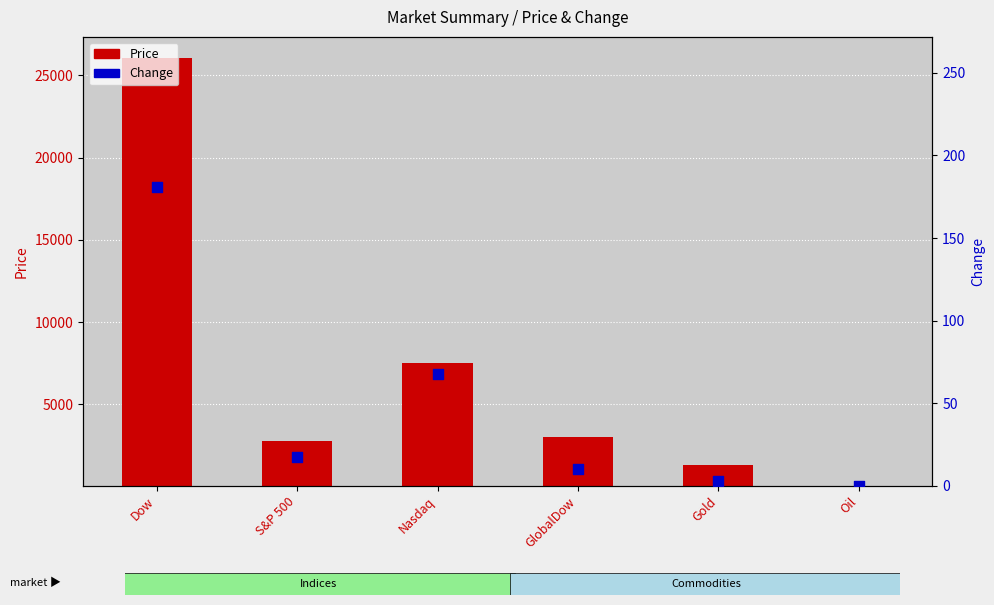

Which series contains the lowest Y value?

Change